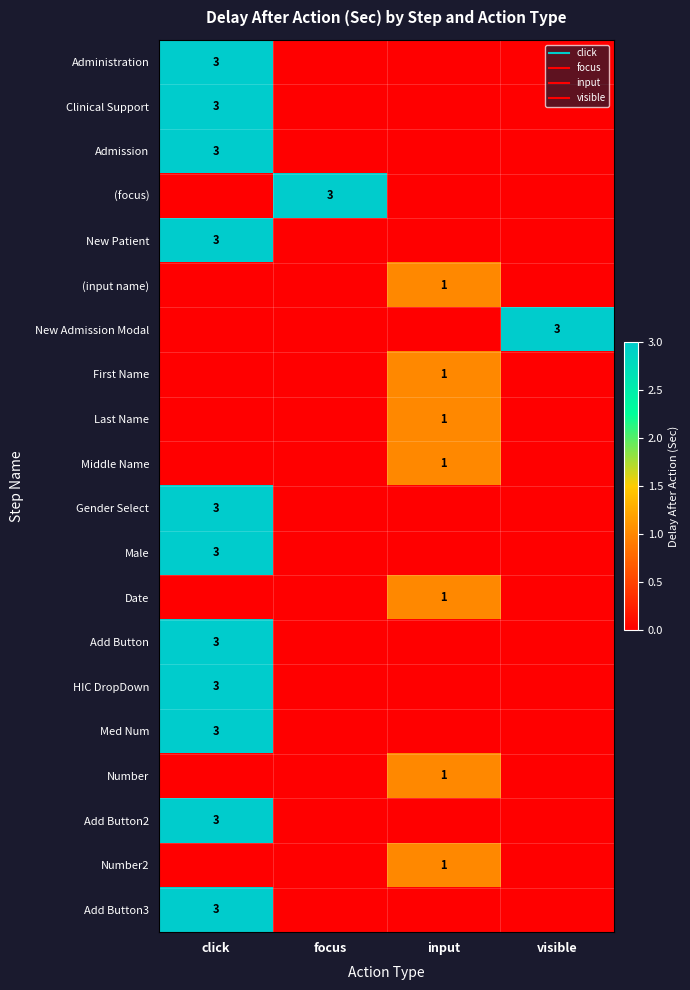

Rank the categories by Add Button2 value from highest to lowest.

click, focus, input, visible